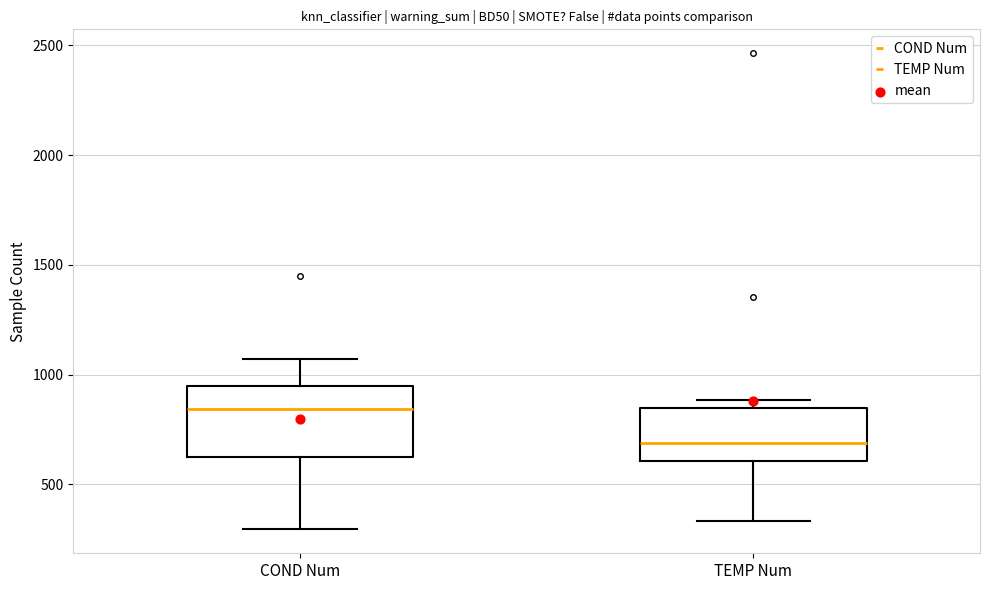

Which box's median line is the lowest?

TEMP Num